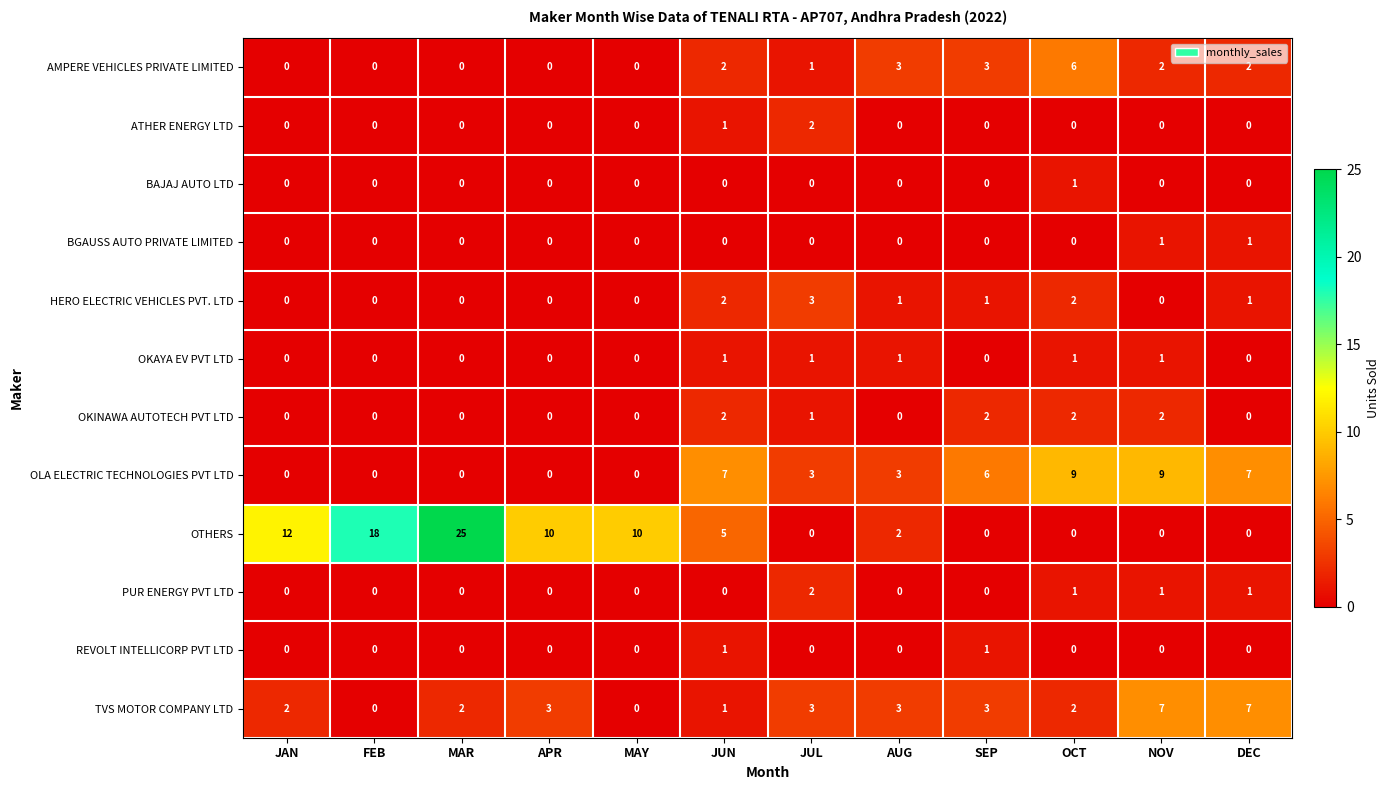

What is the difference between the maximum and second lowest values in the HERO ELECTRIC VEHICLES PVT. LTD series?

3